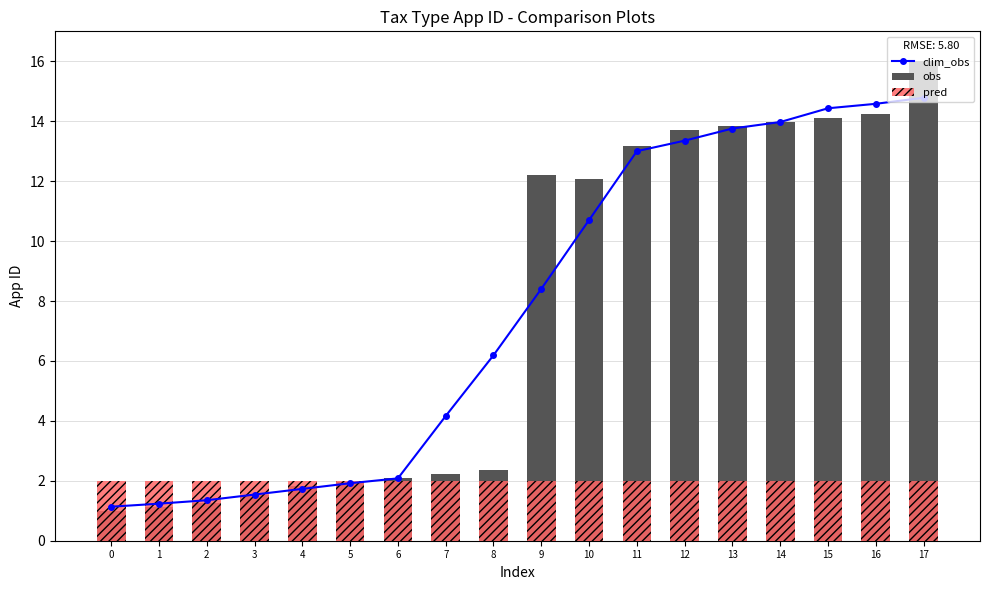

What is the sum of all obs values?

138.7